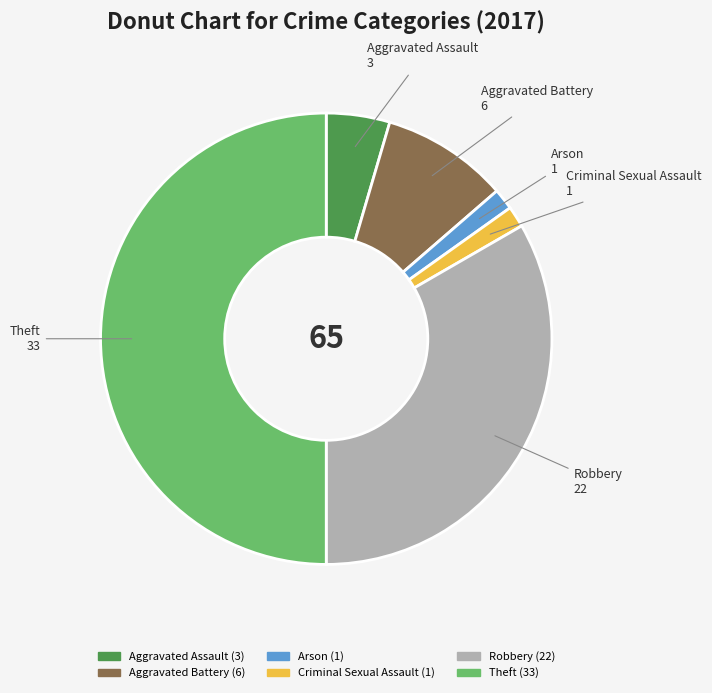

What is the ratio of the value at Theft to the value at Aggravated Assault?

11.0